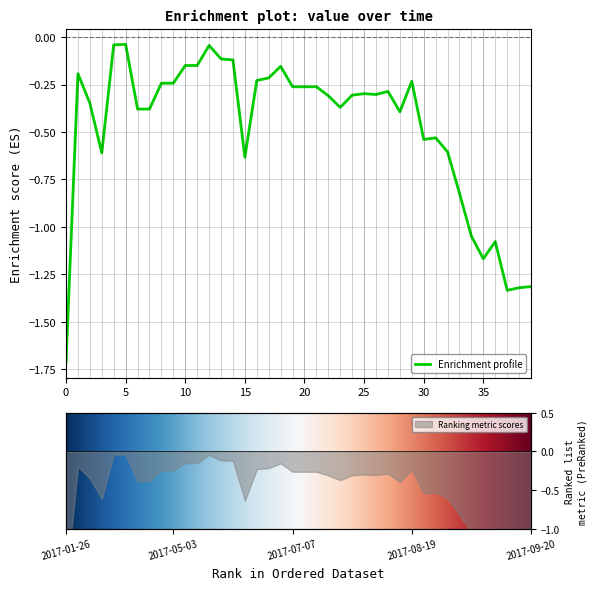

What is the difference between the maximum and minimum values?

1.7